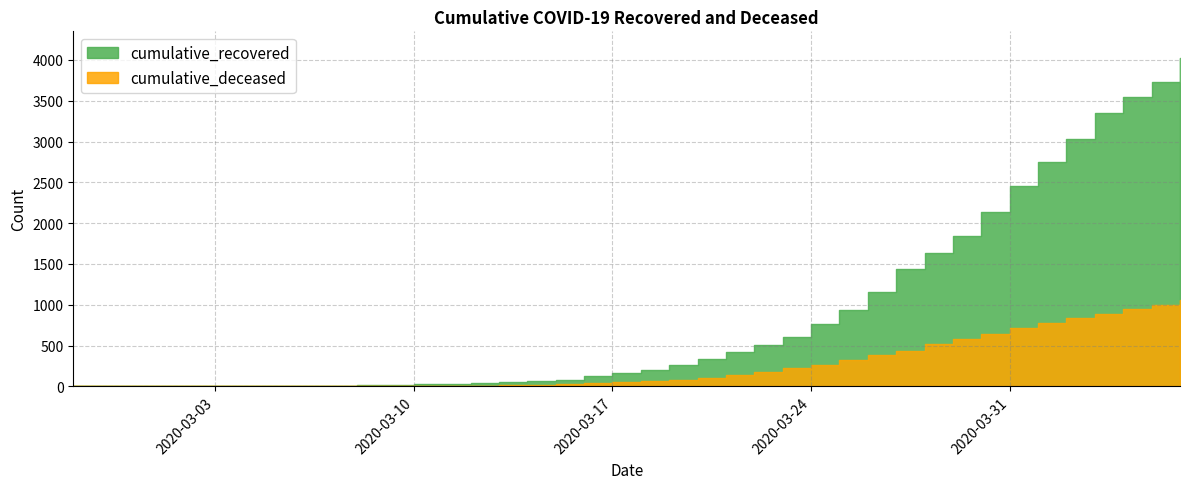

Reading left to right, list all the values displayed in this chart.

cumulative_recovered: 2020-02-27=3	2020-02-28=4	2020-02-29=4	2020-03-01=4	2020-03-02=5	2020-03-03=6	2020-03-04=8	2020-03-05=9	2020-03-06=9	2020-03-07=10	2020-03-08=14	2020-03-09=20	2020-03-10=27	2020-03-11=33	2020-03-12=40	2020-03-13=50	2020-03-14=63	2020-03-15=77	2020-03-16=121	2020-03-17=159	2020-03-18=204	2020-03-19=258	2020-03-20=335	2020-03-21=424	2020-03-22=501	2020-03-23=607	2020-03-24=768	2020-03-25=938	2020-03-26=1155	2020-03-27=1435	2020-03-28=1636	2020-03-29=1838	2020-03-30=2131	2020-03-31=2457	2020-04-01=2747	2020-04-02=3035	2020-04-03=3351	2020-04-04=3542	2020-04-05=3731	2020-04-06=4028
cumulative_deceased: 2020-02-27=0	2020-02-28=0	2020-02-29=0	2020-03-01=0	2020-03-02=0	2020-03-03=0	2020-03-04=0	2020-03-05=0	2020-03-06=0	2020-03-07=1	2020-03-08=2	2020-03-09=2	2020-03-10=2	2020-03-11=4	2020-03-12=6	2020-03-13=11	2020-03-14=20	2020-03-15=28	2020-03-16=37	2020-03-17=51	2020-03-18=65	2020-03-19=82	2020-03-20=108	2020-03-21=140	2020-03-22=175	2020-03-23=225	2020-03-24=263	2020-03-25=319	2020-03-26=384	2020-03-27=435	2020-03-28=517	2020-03-29=578	2020-03-30=639	2020-03-31=720	2020-04-01=781	2020-04-02=839	2020-04-03=890	2020-04-04=950	2020-04-05=996	2020-04-06=1054